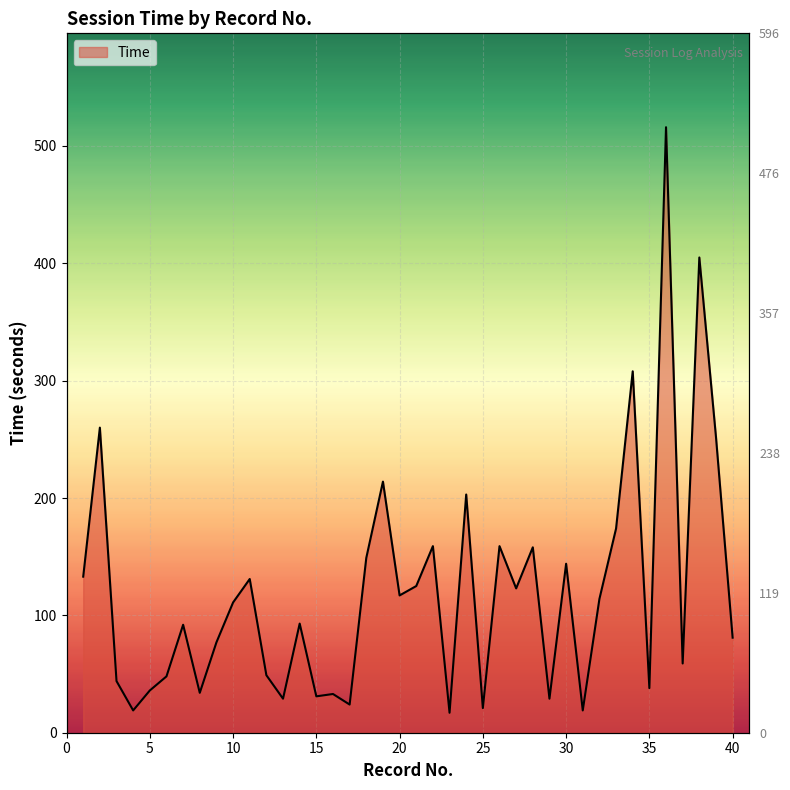

What is the difference between the maximum and minimum values?

499